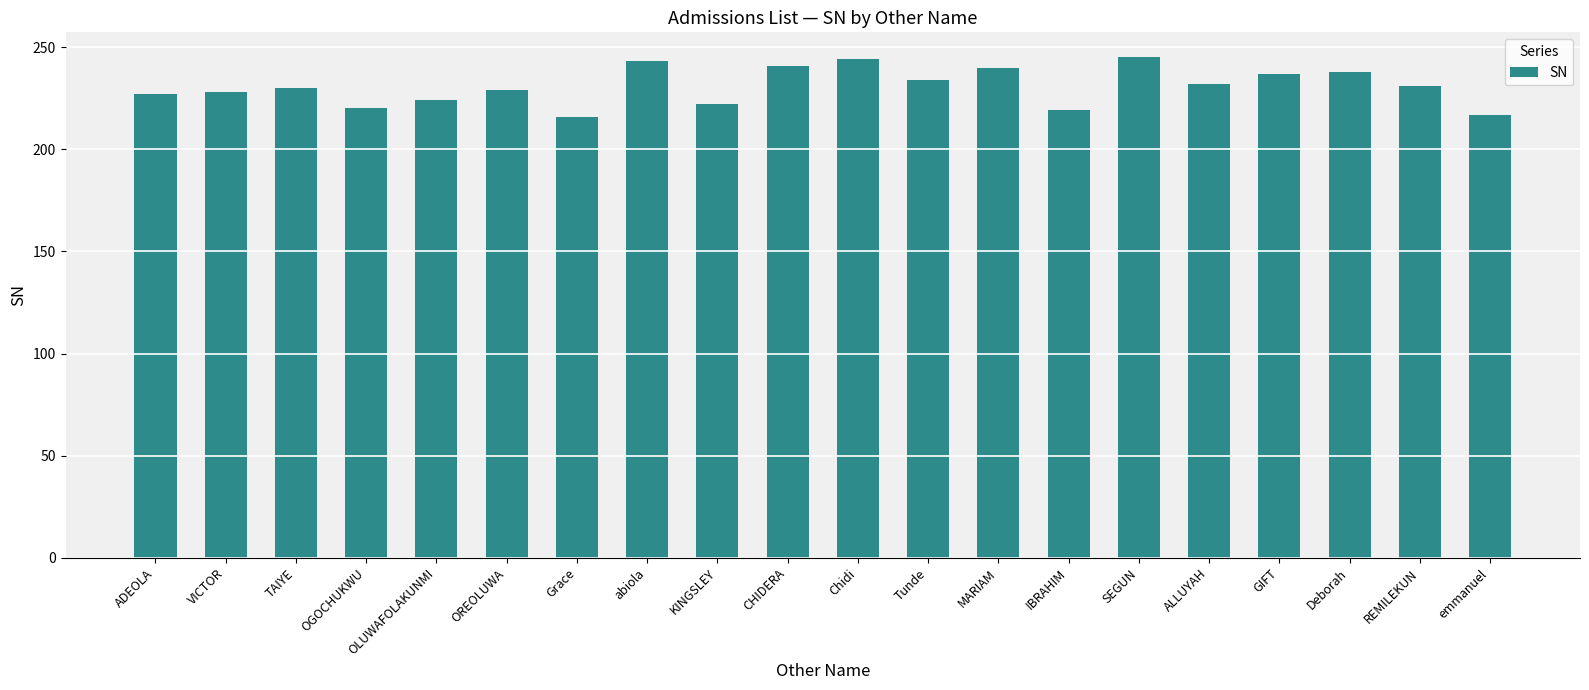

The value at CHIDERA is 421. True or false?

False